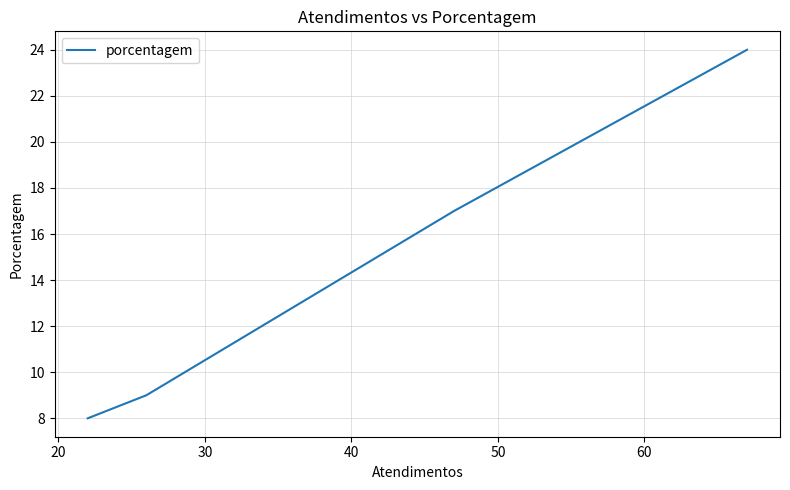

Count the number of data series in this chart.

1